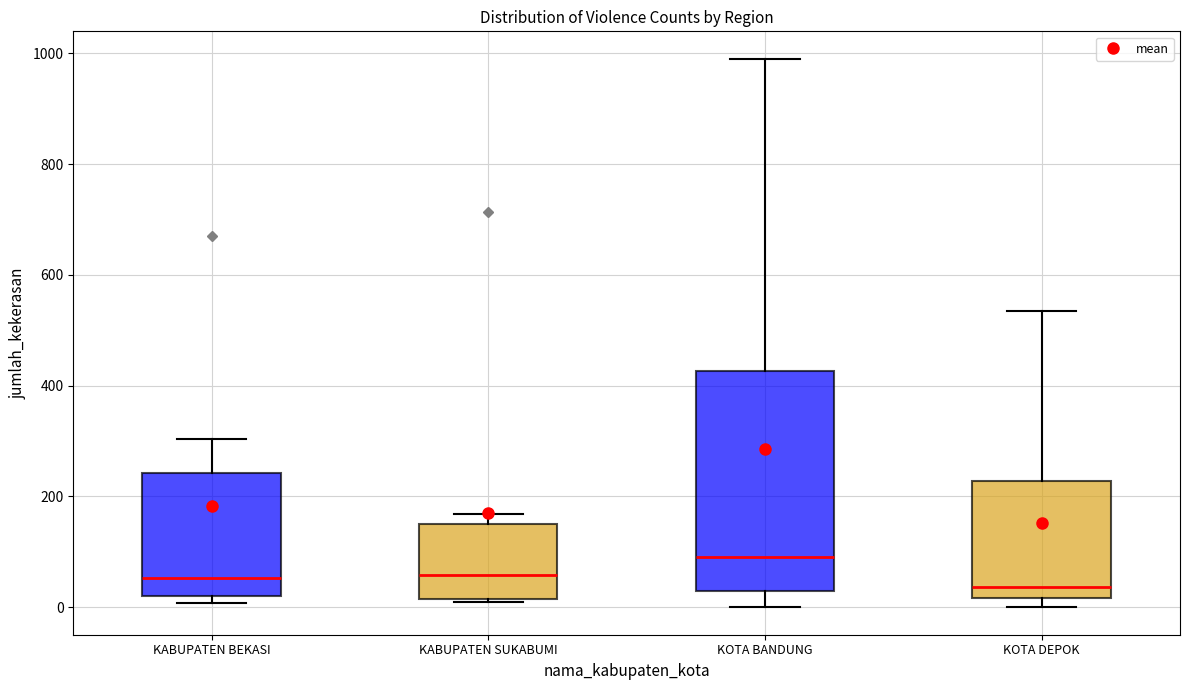

Where is the lower edge of the box for KABUPATEN BEKASI on the y-axis? The values are not printed on the chart, so give them approximately, as read against the axis.

20